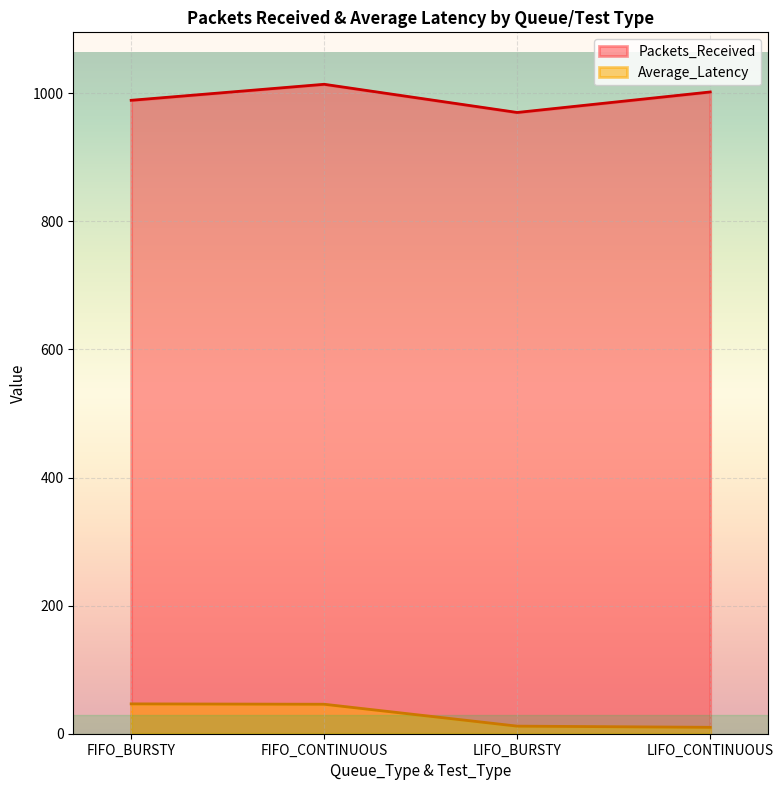

What is the value of the Packets_Received point at the 4th from the left?

1002.0